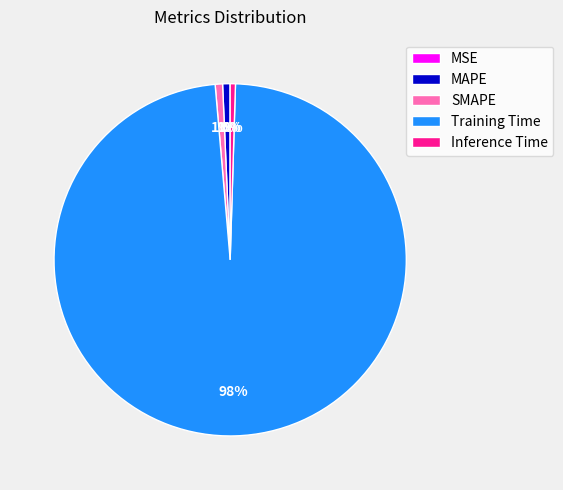

What is the majority slice?

Training Time